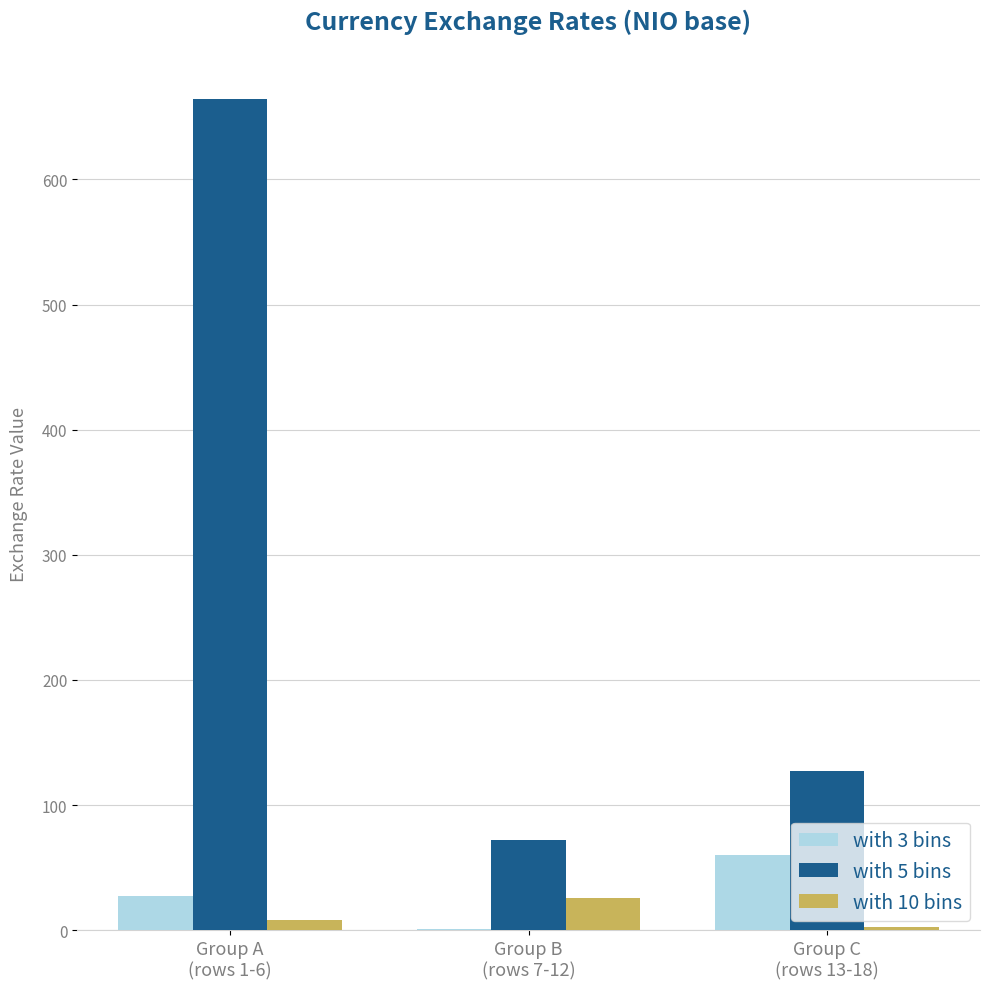

Are the bars grouped side by side (vs. stacked)?

Yes